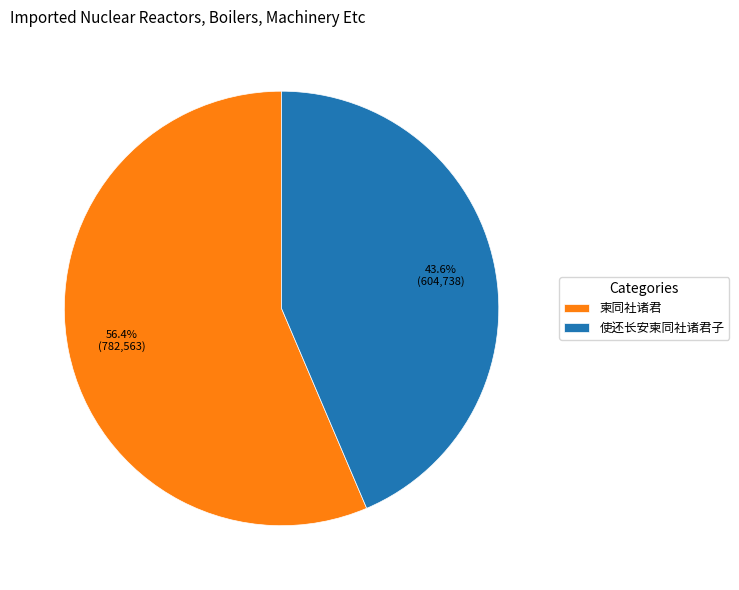

Is there any slice that represents more than half of the pie?

Yes